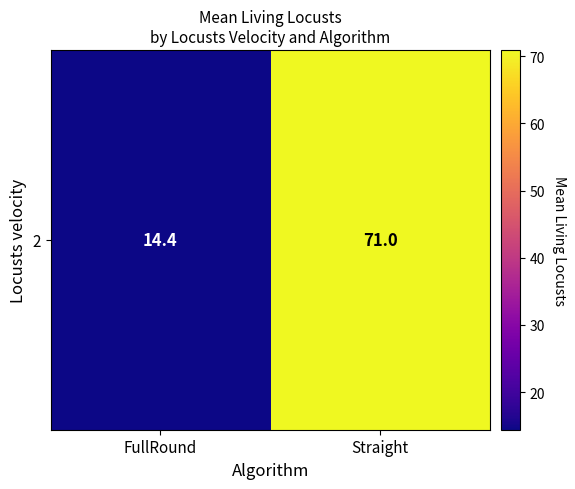

Where does the data first go above 70?

Straight